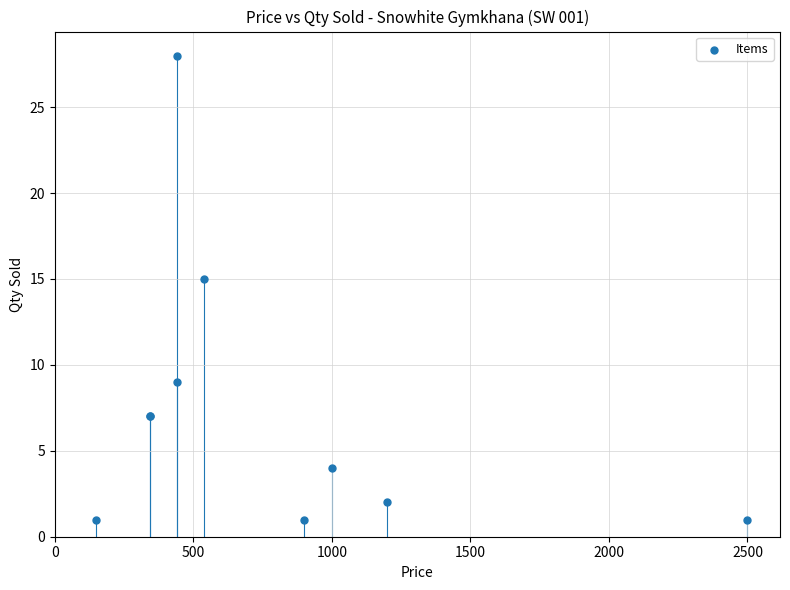

What Y value in the scatter plot is closest to 14?

15